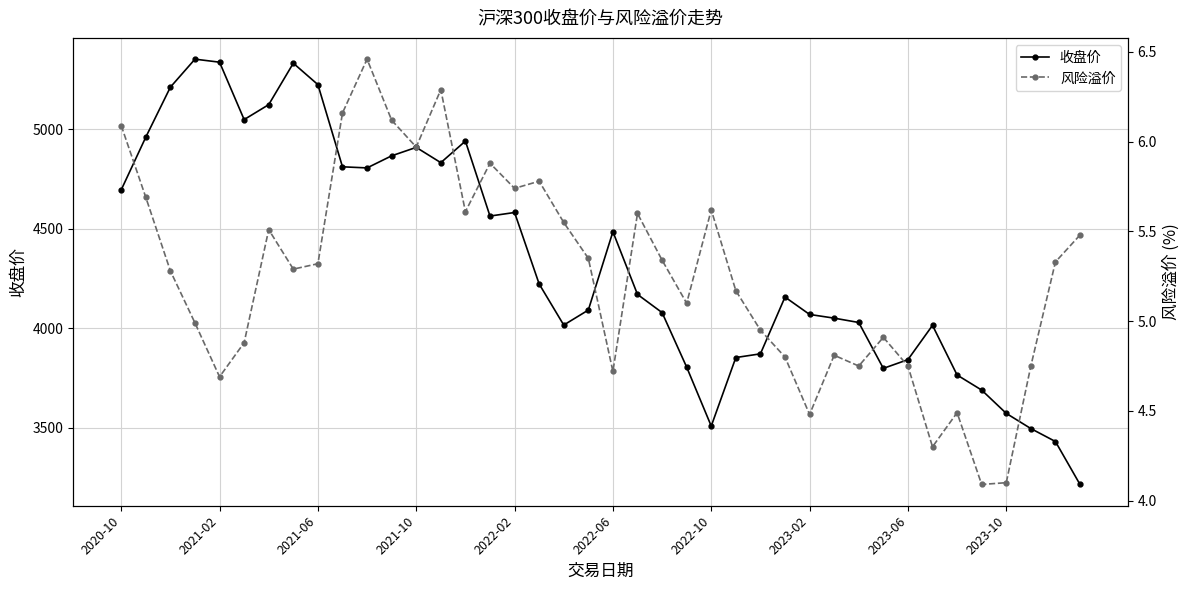

Reading left to right, what are all the values shown in this chart?

收盘价: 4695.3	4960.3	5211.3	5352.0	5336.8	5048.4	5123.5	5331.6	5224.0	4811.2	4805.6	4866.4	4908.8	4832.0	4940.4	4563.8	4581.6	4222.6	4016.2	4091.5	4485.0	4170.1	4078.8	3804.9	3508.7	3853.0	3871.6	4156.9	4069.5	4050.9	4029.1	3798.5	3842.5	4014.6	3765.3	3689.5	3572.5	3496.2	3431.1	3215.4
风险溢价: 6.1	5.7	5.3	5.0	4.7	4.9	5.5	5.3	5.3	6.2	6.5	6.1	6.0	6.3	5.6	5.9	5.7	5.8	5.5	5.3	4.7	5.6	5.3	5.1	5.6	5.2	5.0	4.8	4.5	4.8	4.8	4.9	4.8	4.3	4.5	4.1	4.1	4.8	5.3	5.5